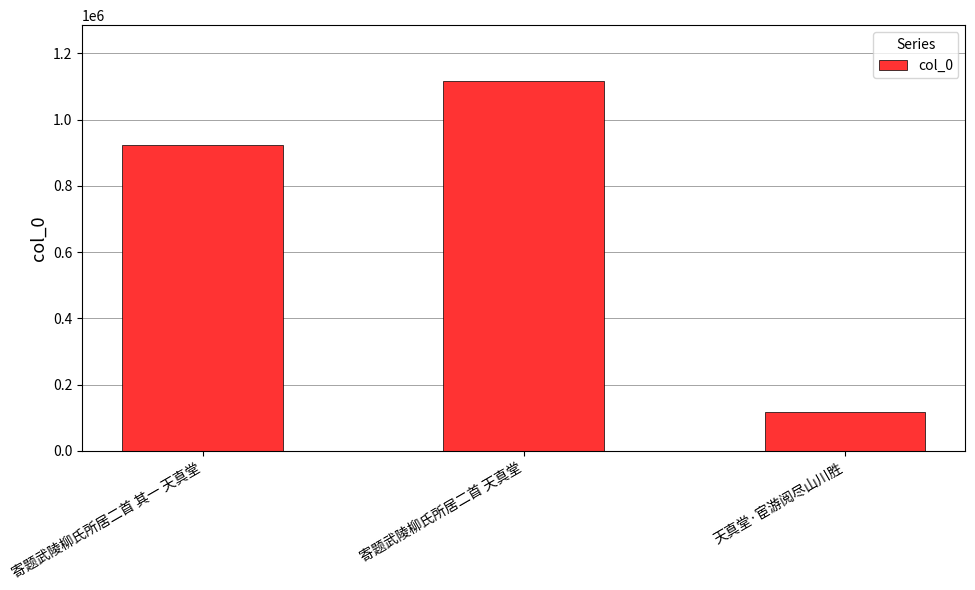

Are the bars horizontal?

No